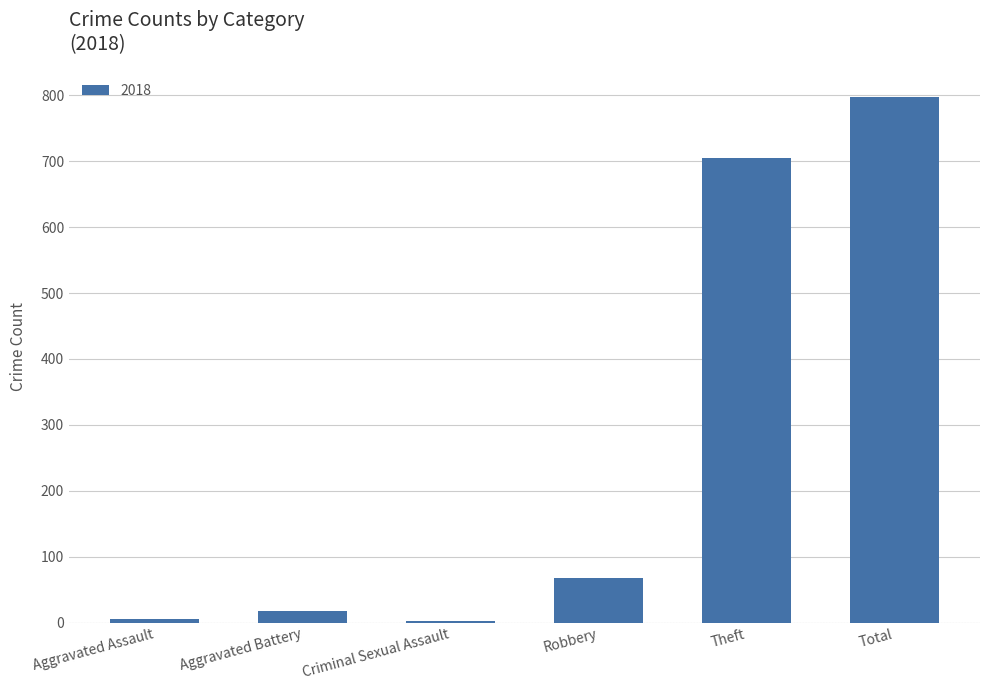

What is the maximum value shown in the chart?

797